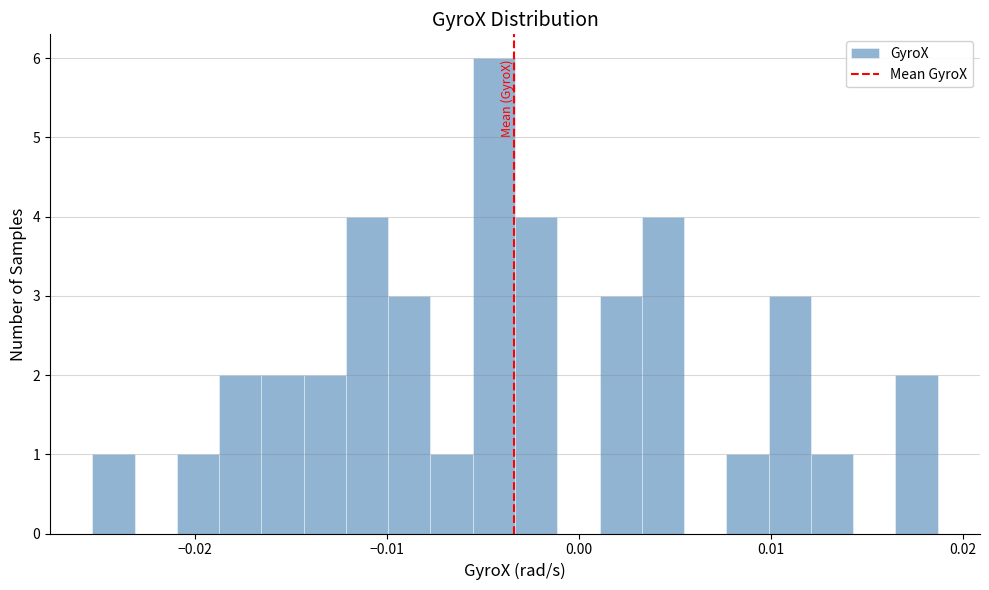

Read against the x-axis, roughly where is the centre of the tallest bar?

-0.004